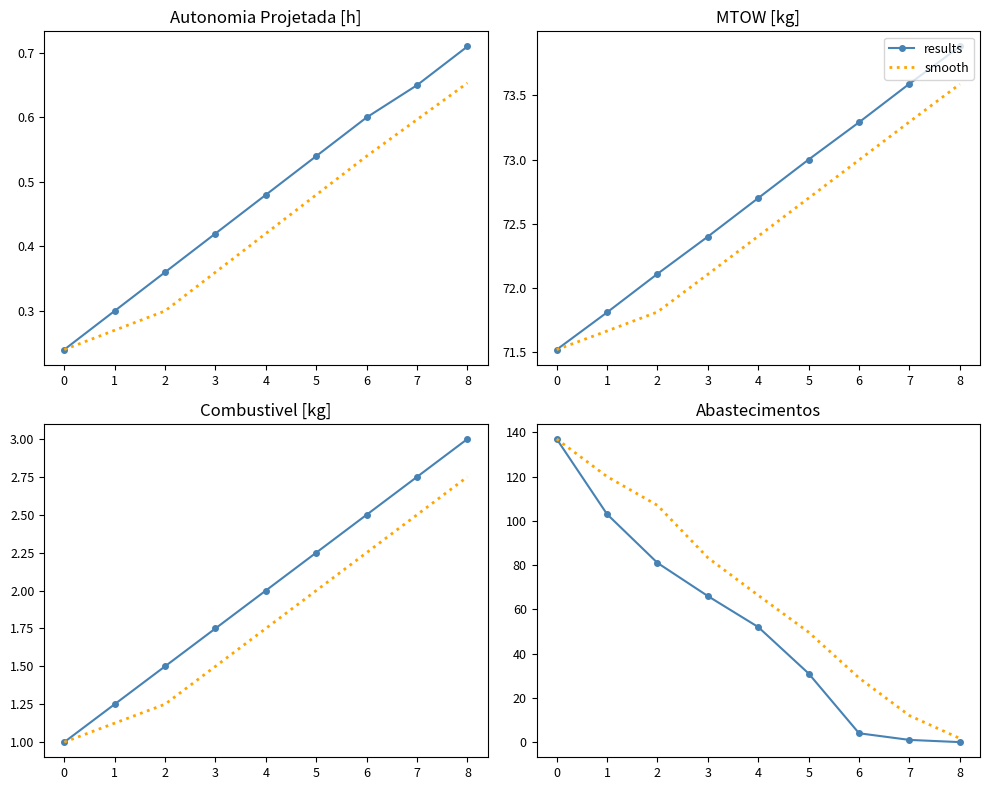

Does the chart have visible grid lines?

No